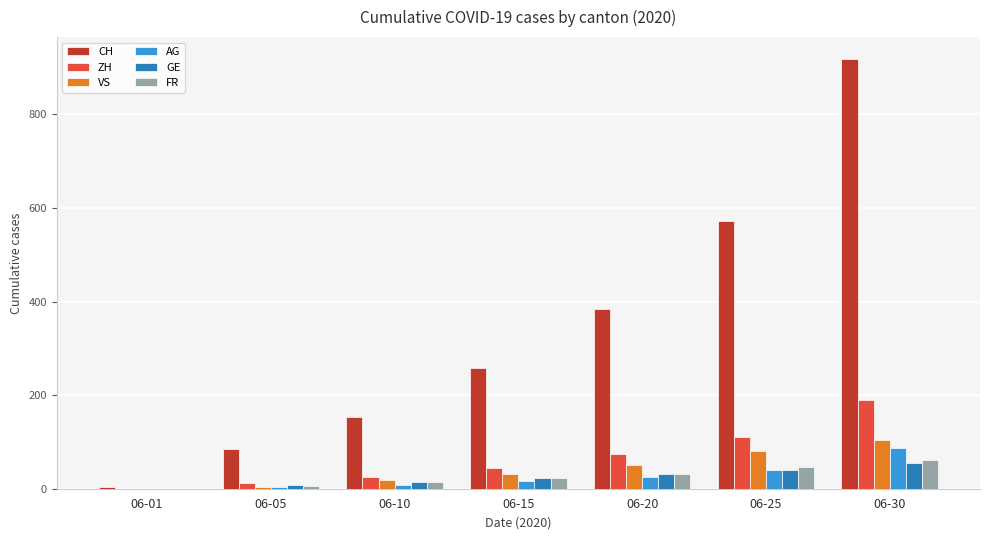

Which label corresponds to the largest value in the chart?

06-30